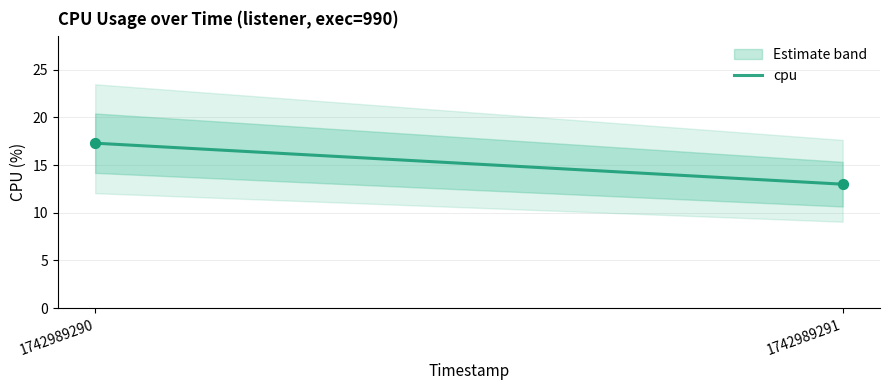

What is the average Y value?

15.2